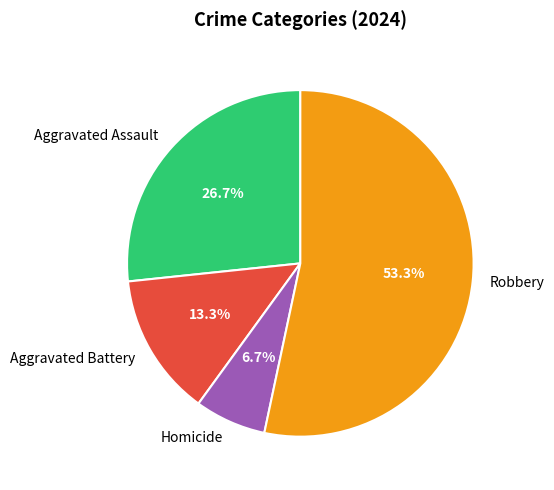

Between Aggravated Battery and Aggravated Assault, which is larger?

Aggravated Assault